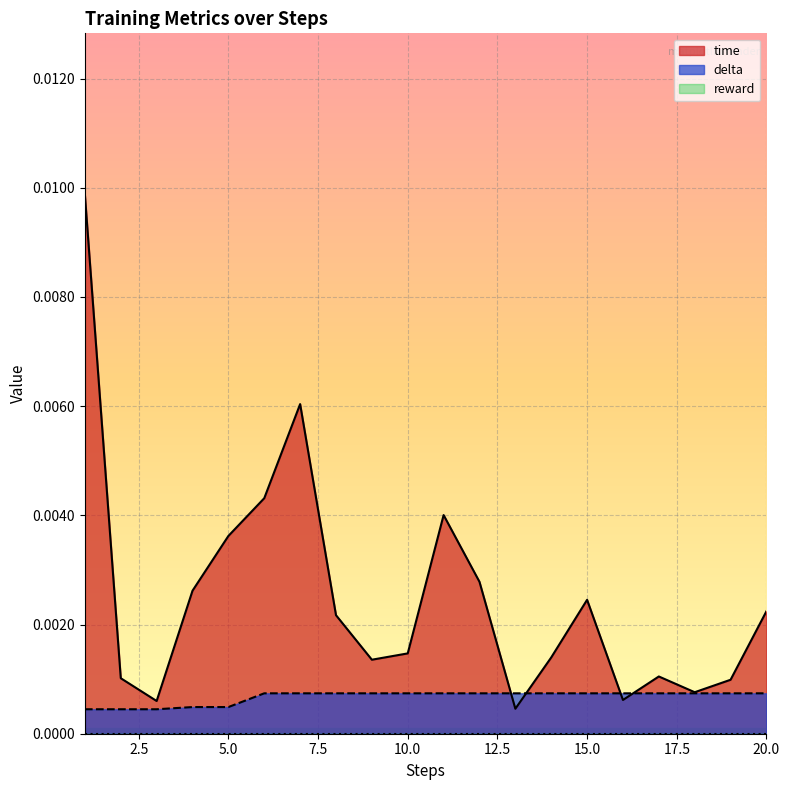

Which series has the largest range (max minus min)?

time